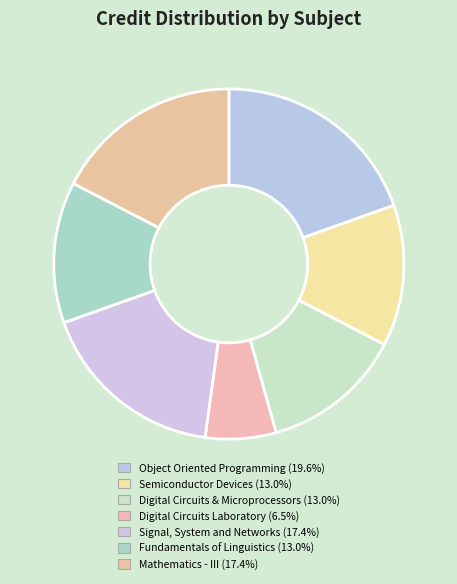

How many segments does this pie chart have?

7